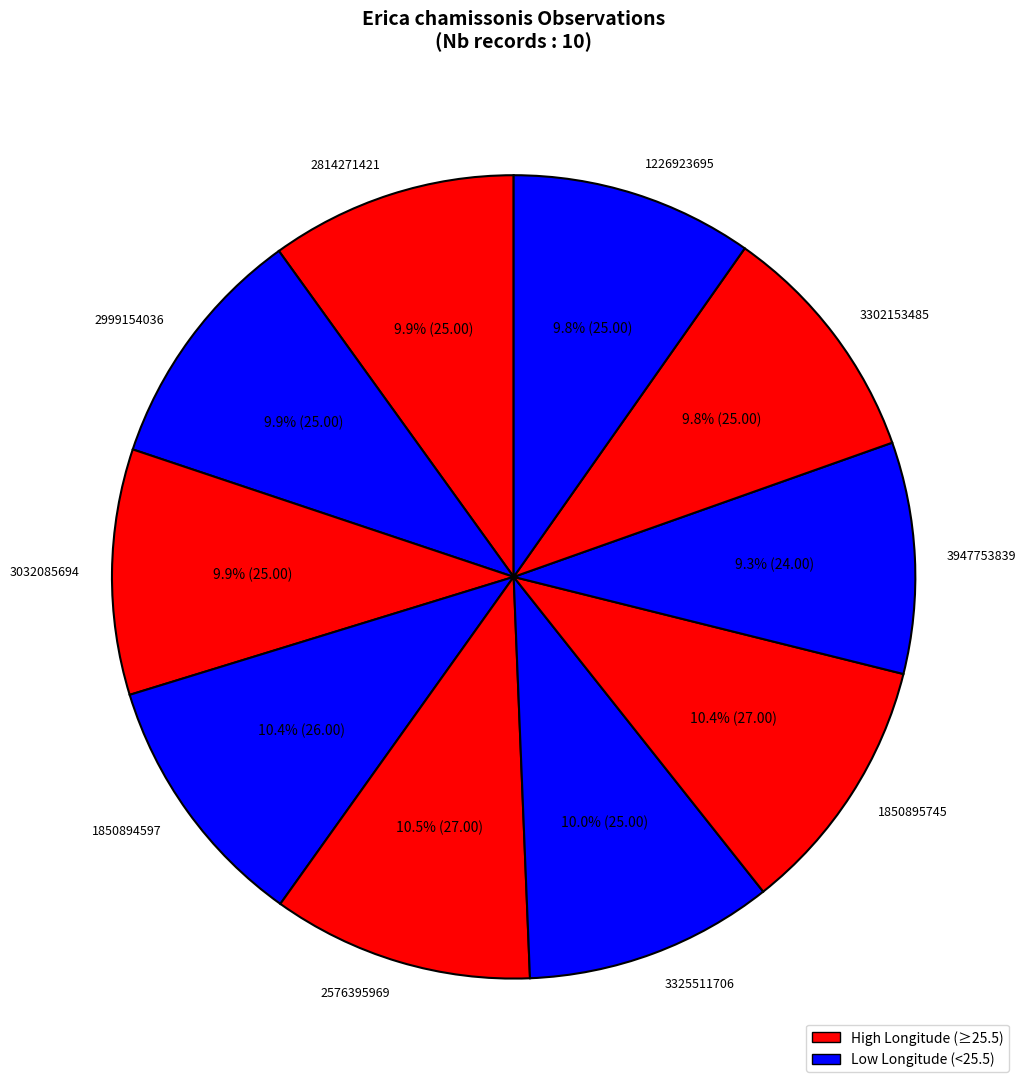

How many slices are in this pie chart?

10